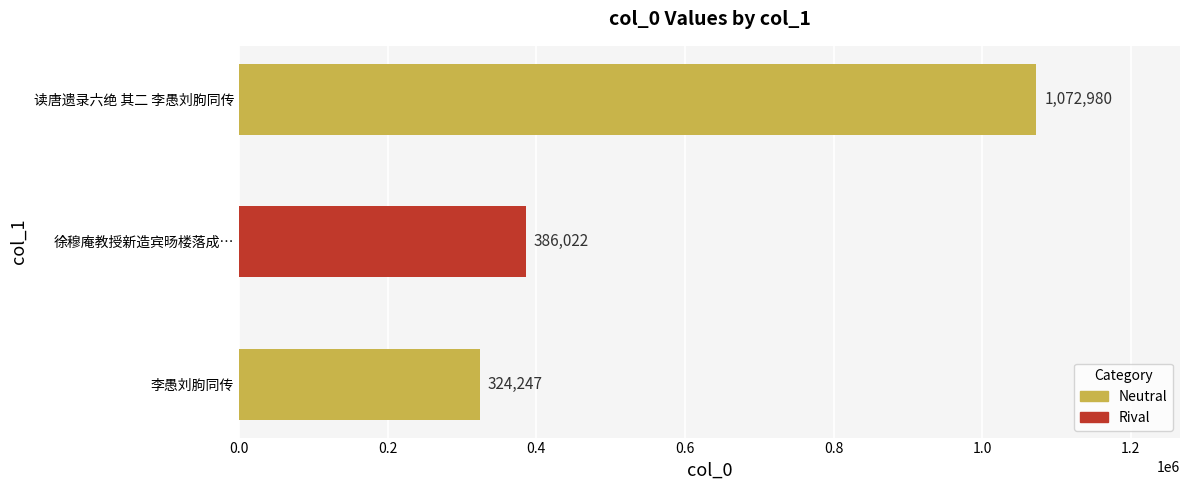

Rank the categories by value from highest to lowest.

读唐遗录六绝 其二 李愚刘朐同传, 徐穆庵教授新造宾旸楼落成…, 李愚刘朐同传